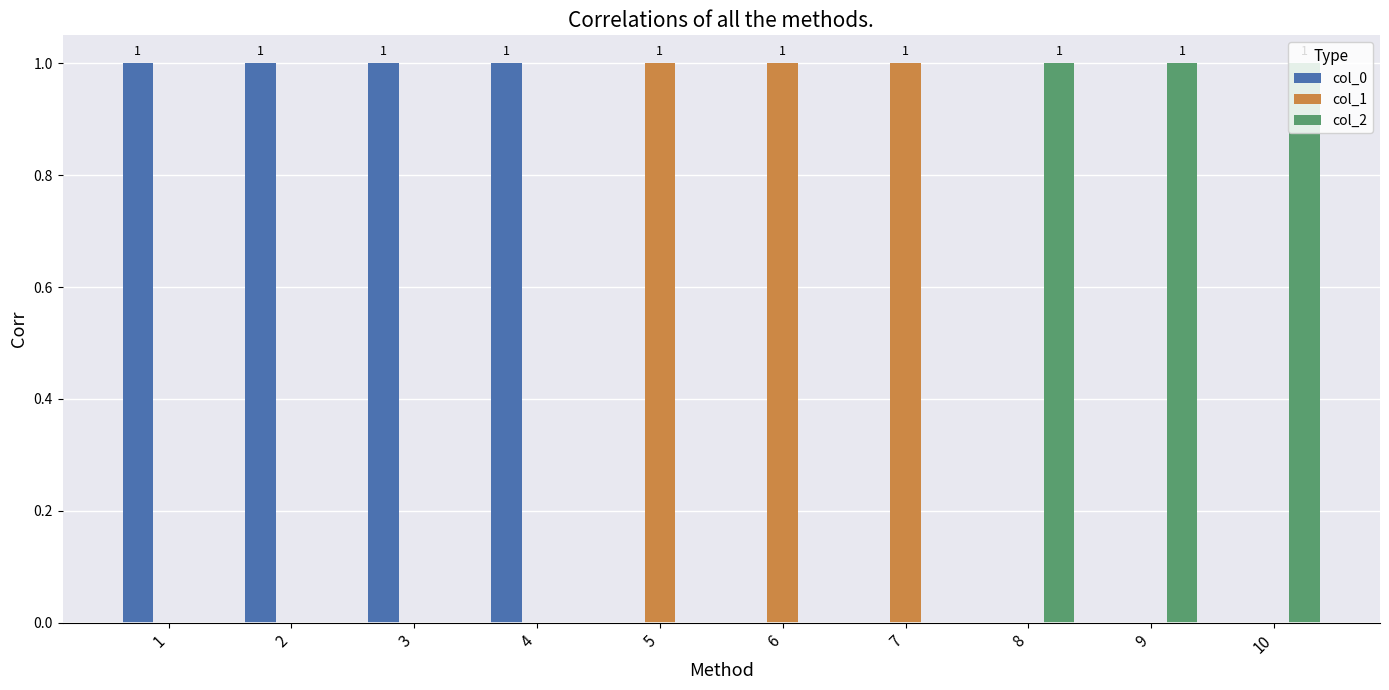

The value of col_1 at 4 is 0. True or false?

True